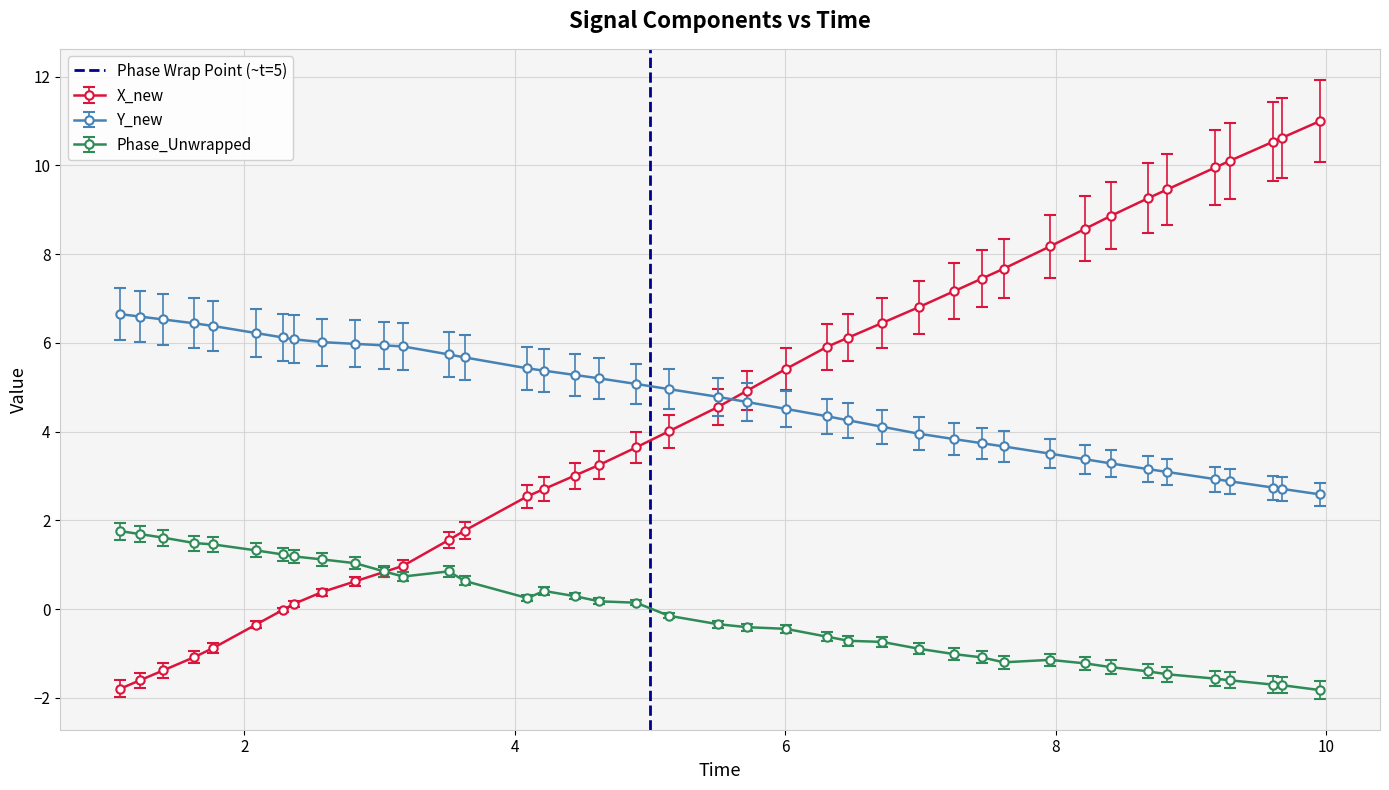

What is the highest value of the Phase_Unwrapped series?

1.8